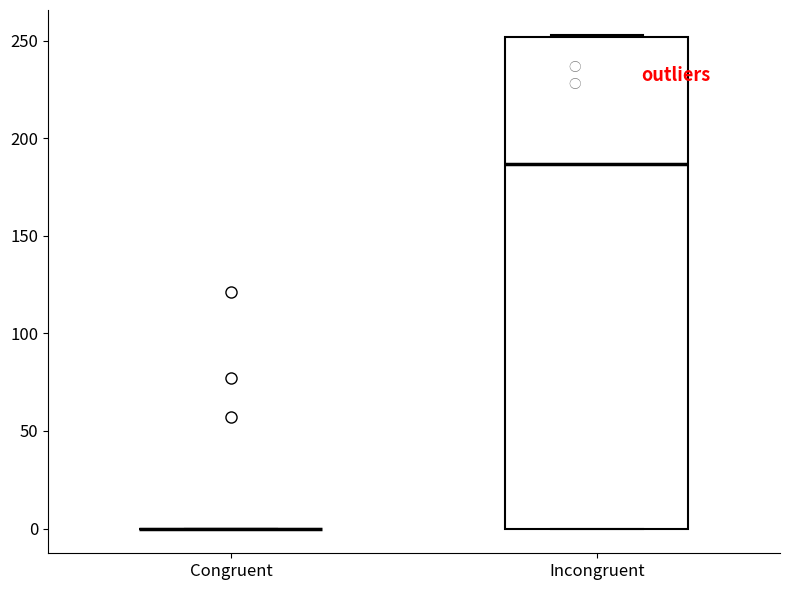

Reading left to right, read every box against the y-axis: the position of its median line, the range the box covers, and the ends of its whiskers. The values are not printed on the chart, so give them approximately, as read against the axis.

Congruent: box collapsed to a line at 0, whiskers 0 to 0
Incongruent: median 185, box 0 to 250, whiskers 0 to 255